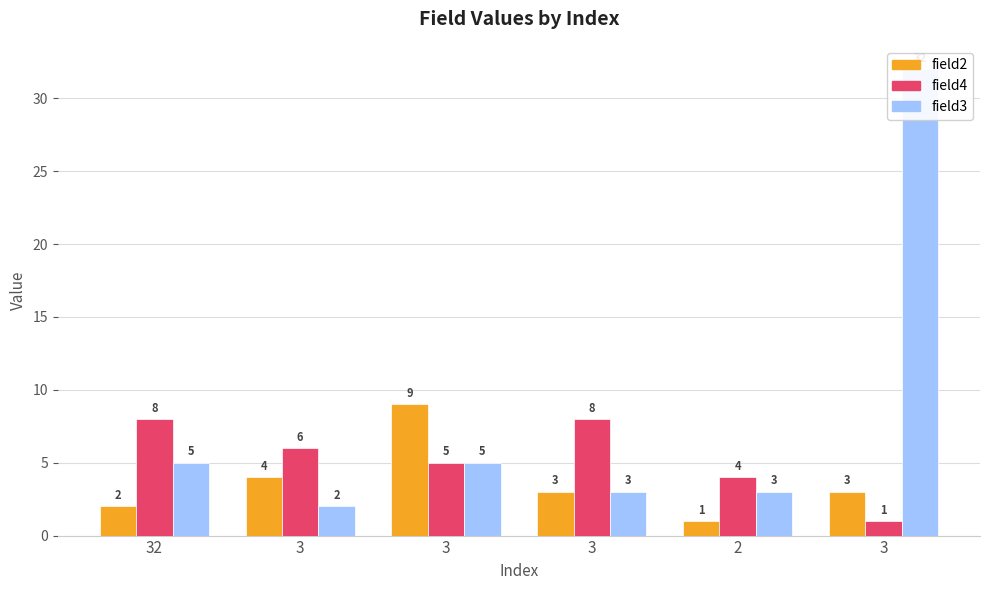

Reading right to left, what are all the values shown in this chart?

field2: 3=3	2=1	3=3	3=9	3=4	32=2
field4: 3=1	2=4	3=8	3=5	3=6	32=8
field3: 3=32	2=3	3=3	3=5	3=2	32=5